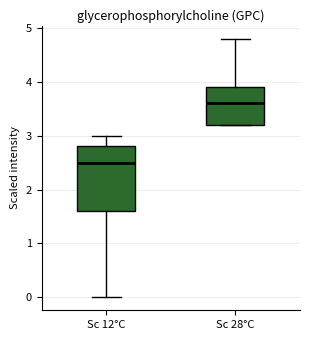

Reading left to right, read every box against the y-axis: the position of its median line, the range the box covers, and the ends of its whiskers. The values are not printed on the chart, so give them approximately, as read against the axis.

Sc 12°C: median 2.5, box 1.6 to 2.8, whiskers 0.0 to 3.0
Sc 28°C: median 3.6, box 3.2 to 3.9, whiskers 3.2 to 4.8